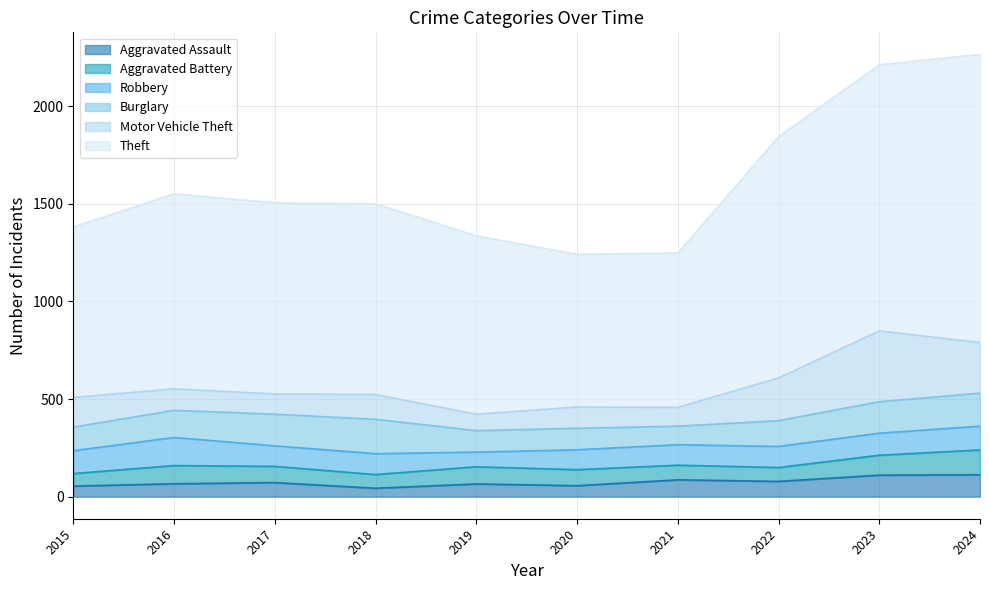

What is the value of the Aggravated Assault point at the 7th from the left?

86